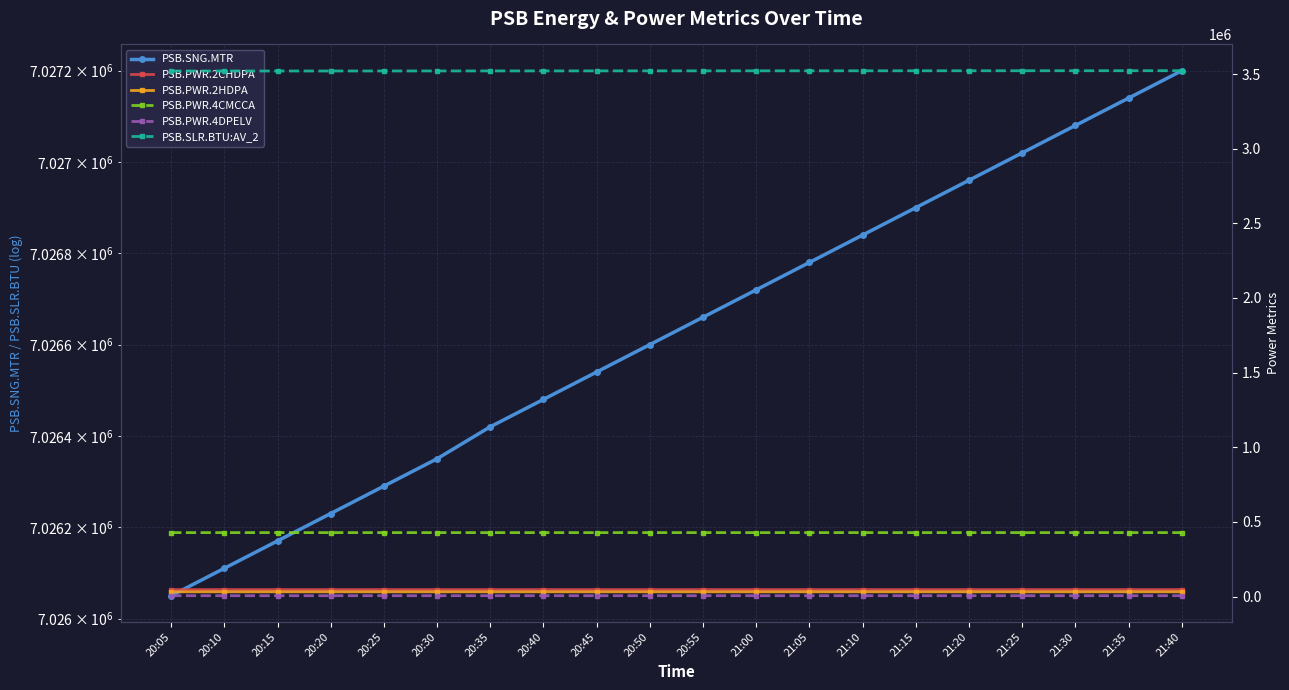

Which category has the highest value across all series?

21:40